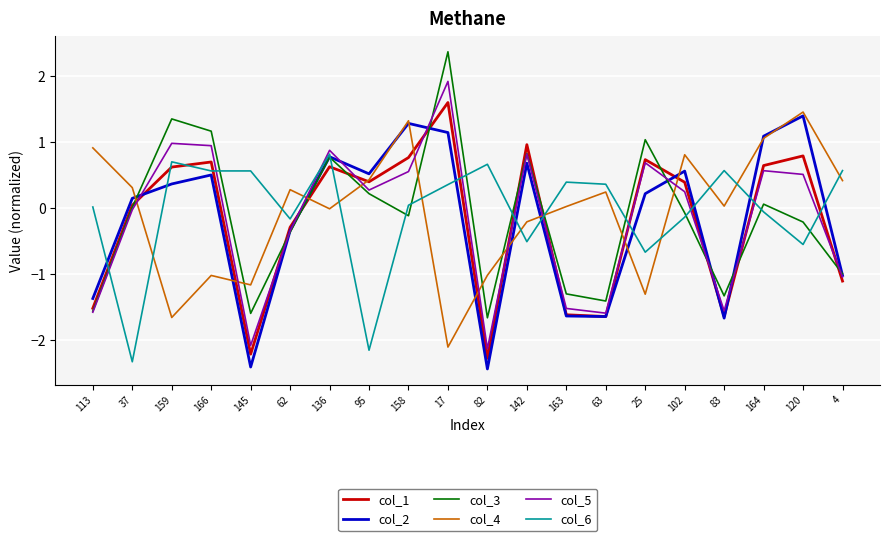

Between which two adjacent categories do col_3 and col_4 first intersect?

37 and 159